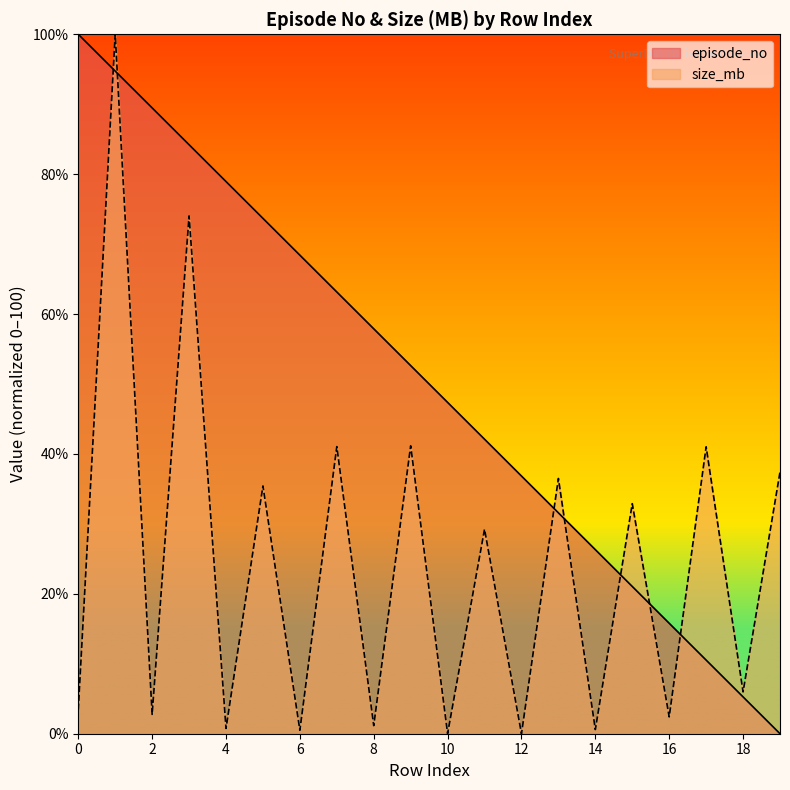

What is the difference between the highest and lowest values at 15?

11.8